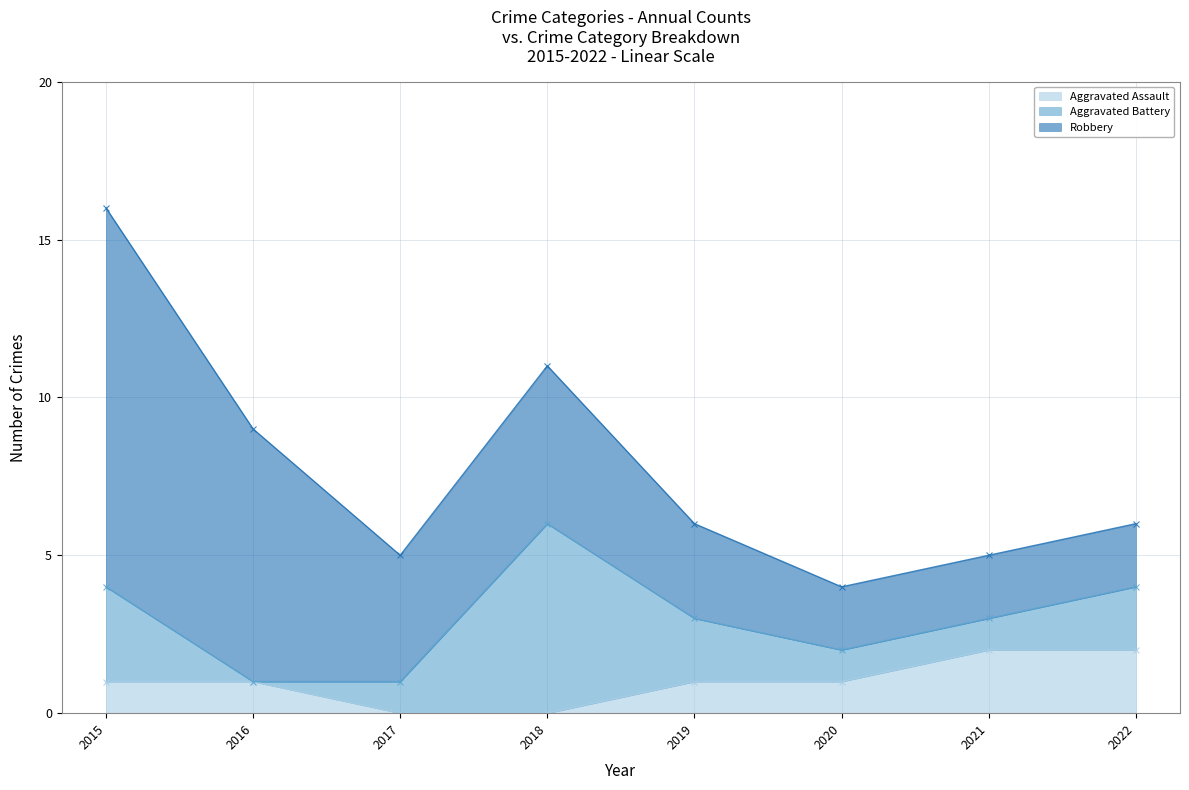

Count the Robbery values in the range 2 to 8.

7